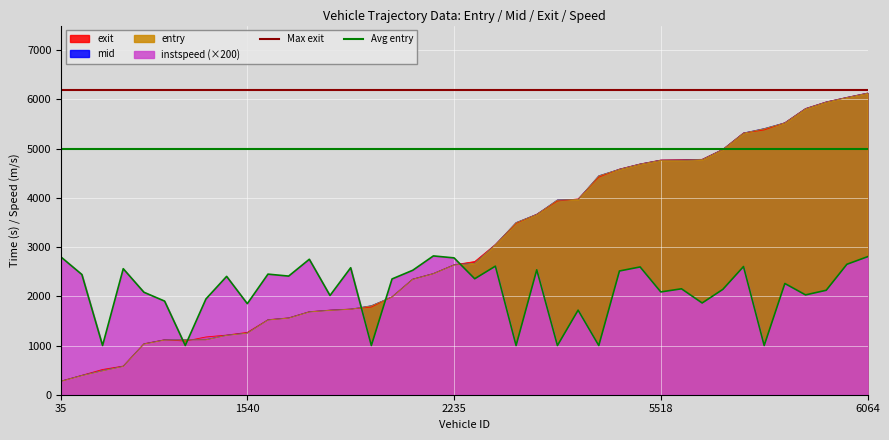

What is the value of the Max exit point at the 2nd from the left?

6200